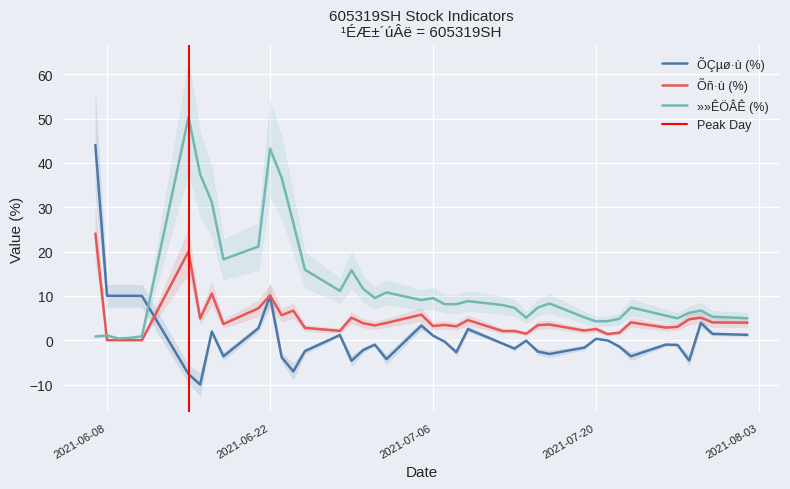

The value of ÕÇµø·ù (%) at 2021-06-22 is 4.0. True or false?

False